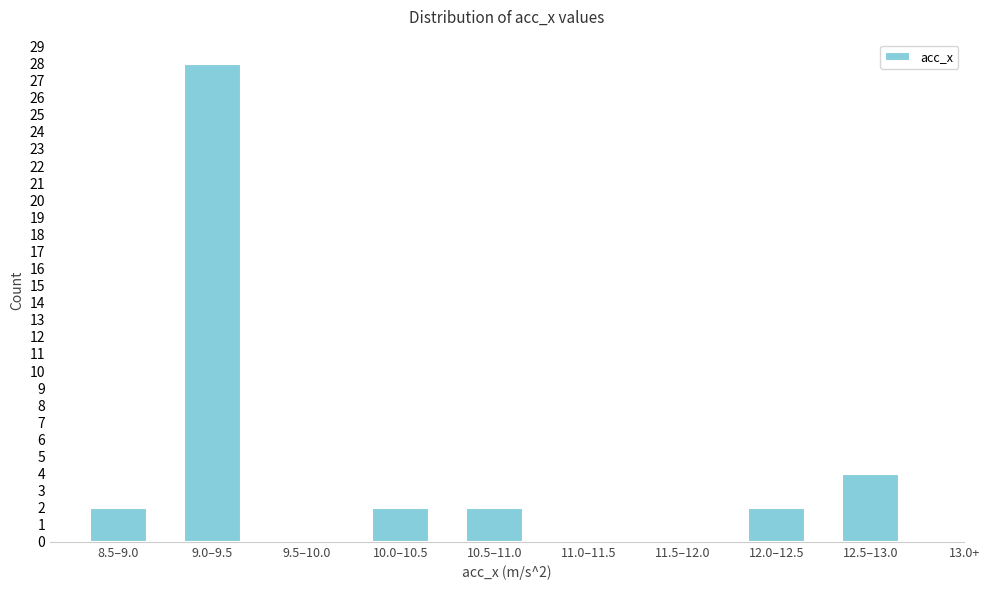

Reading left to right, extract all data points from this chart.

8.5–9.0=2	9.0–9.5=28	9.5–10.0=0	10.0–10.5=2	10.5–11.0=2	11.0–11.5=0	11.5–12.0=0	12.0–12.5=2	12.5–13.0=4